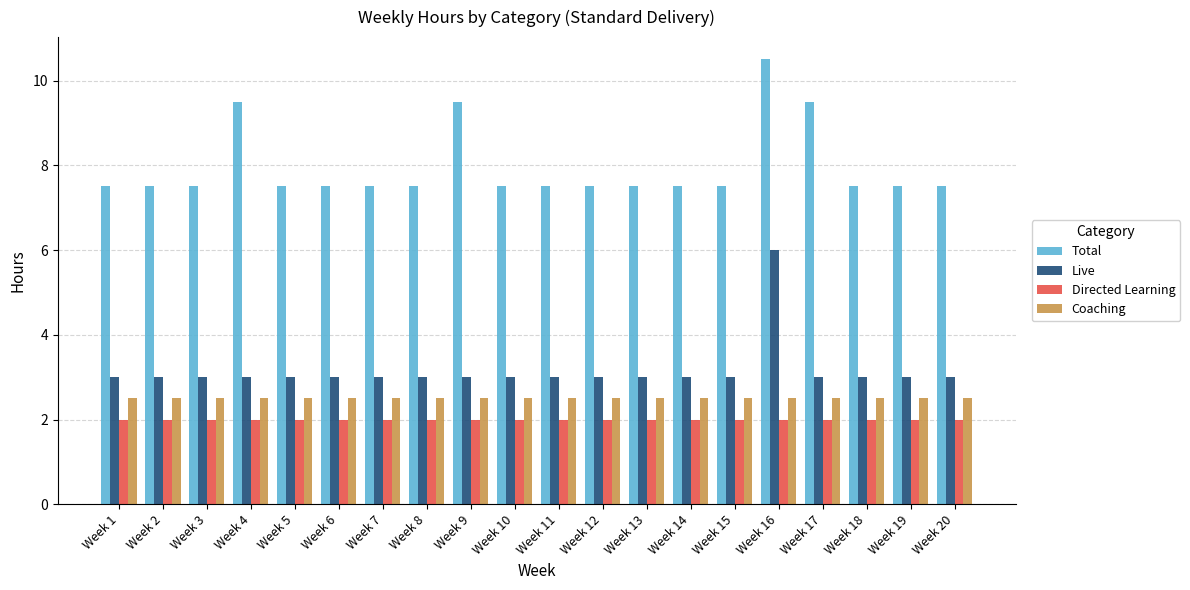

What is the value of the Total bar at the 7th from the left?

7.5